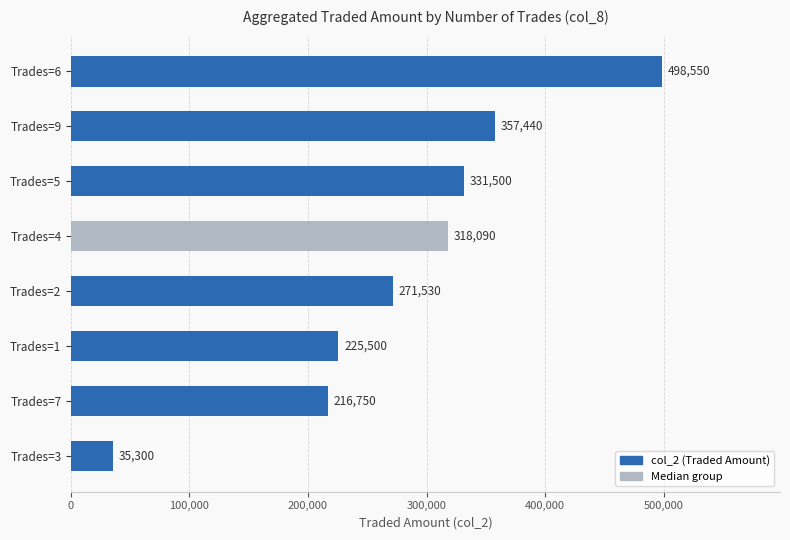

What is the change in value from Trades=7 to Trades=4?

+101340